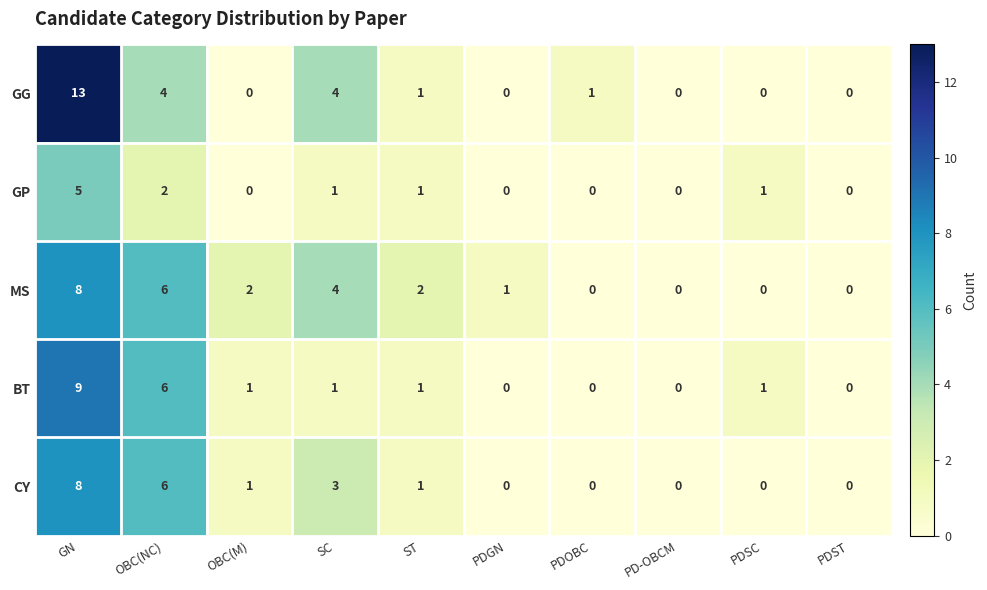

The value of GG at PD-OBCM is 7. True or false?

False